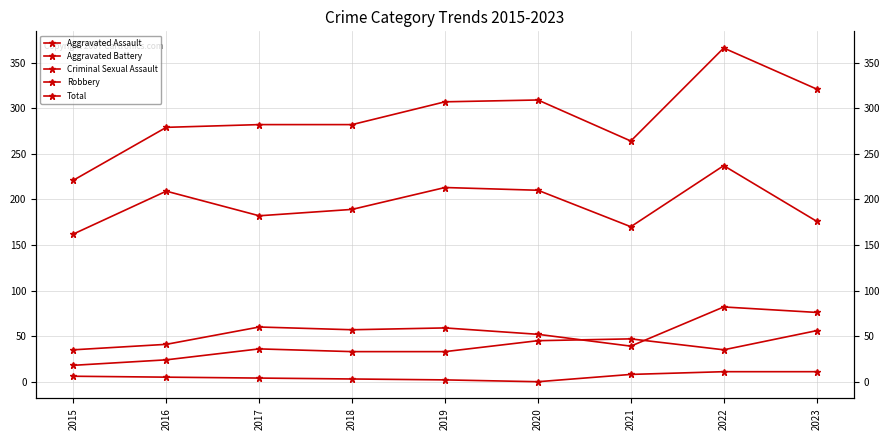

Reading right to left, what are all the values shown in this chart?

Aggravated Assault: 56	35	47	45	33	33	36	24	18
Aggravated Battery: 76	82	39	52	59	57	60	41	35
Criminal Sexual Assault: 11	11	8	0	2	3	4	5	6
Robbery: 176	237	170	210	213	189	182	209	162
Total: 321	366	264	309	307	282	282	279	221